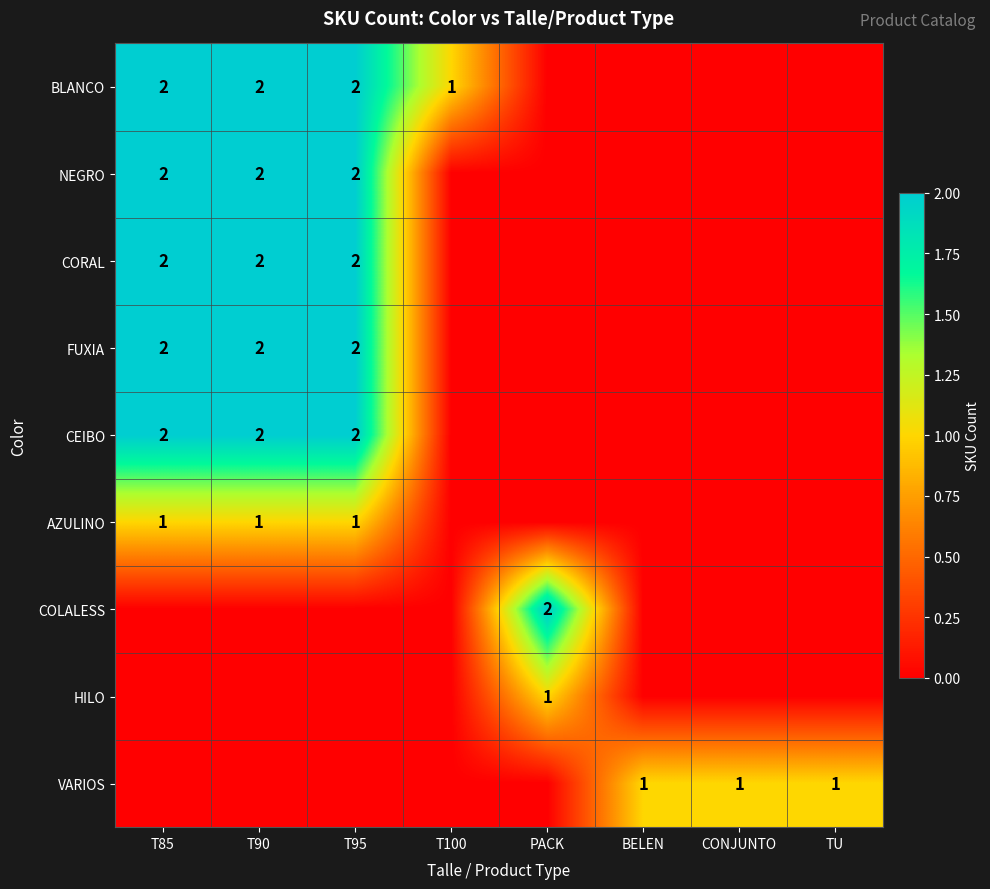

Is it true that VARIOS equals 1 at CONJUNTO?

True